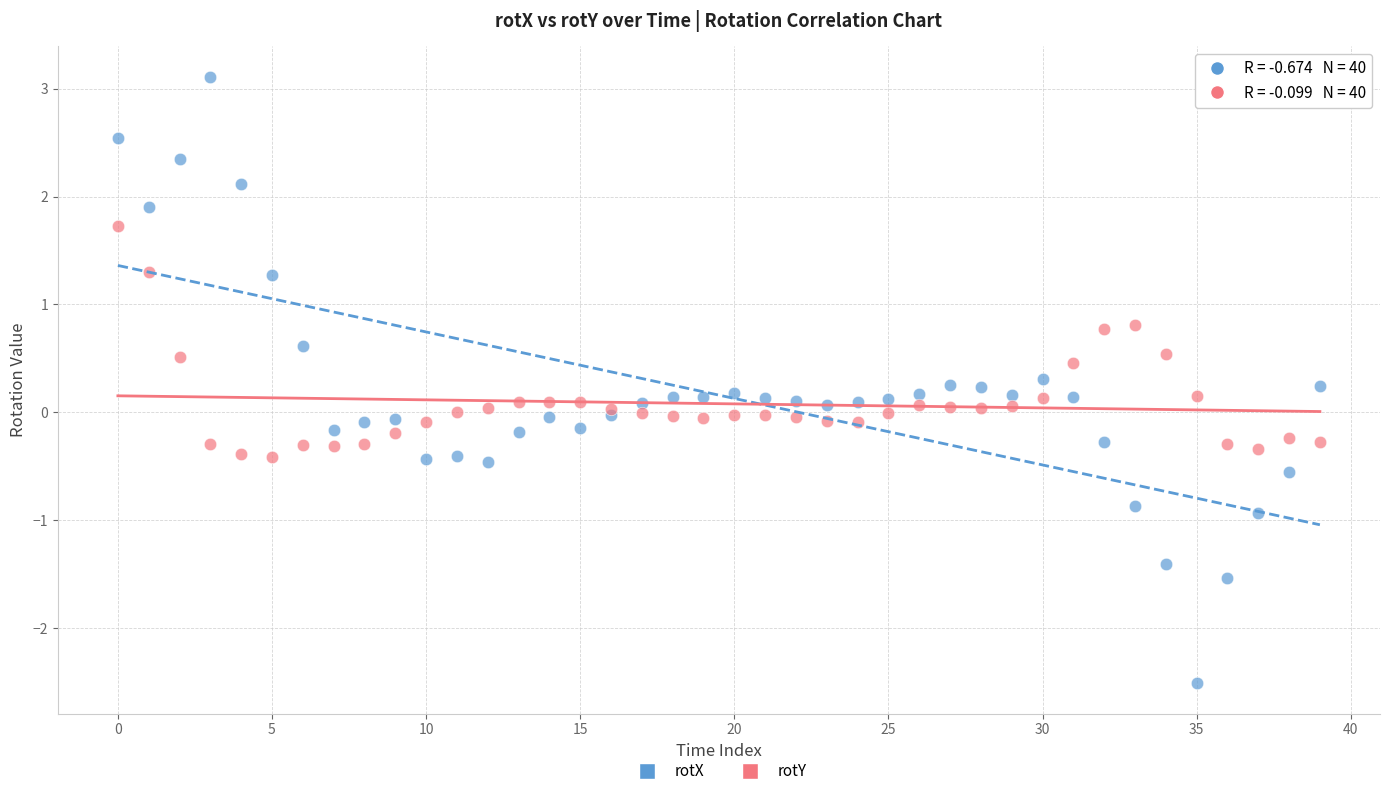

Which series has the widest spread of Y values?

rotX